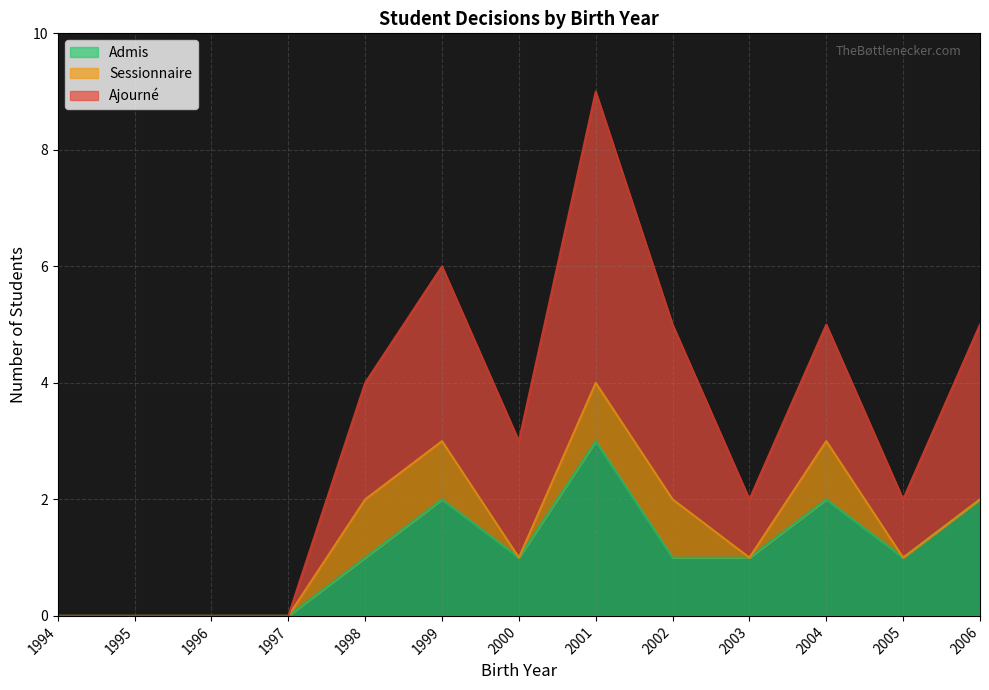

At which label does Admis reach its peak?

2001